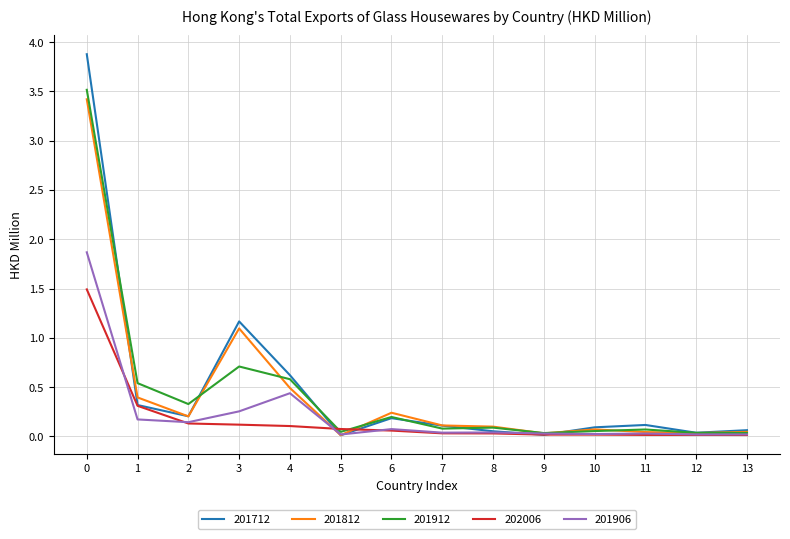

What is the spread (max minus min) of values at 3?

1.0